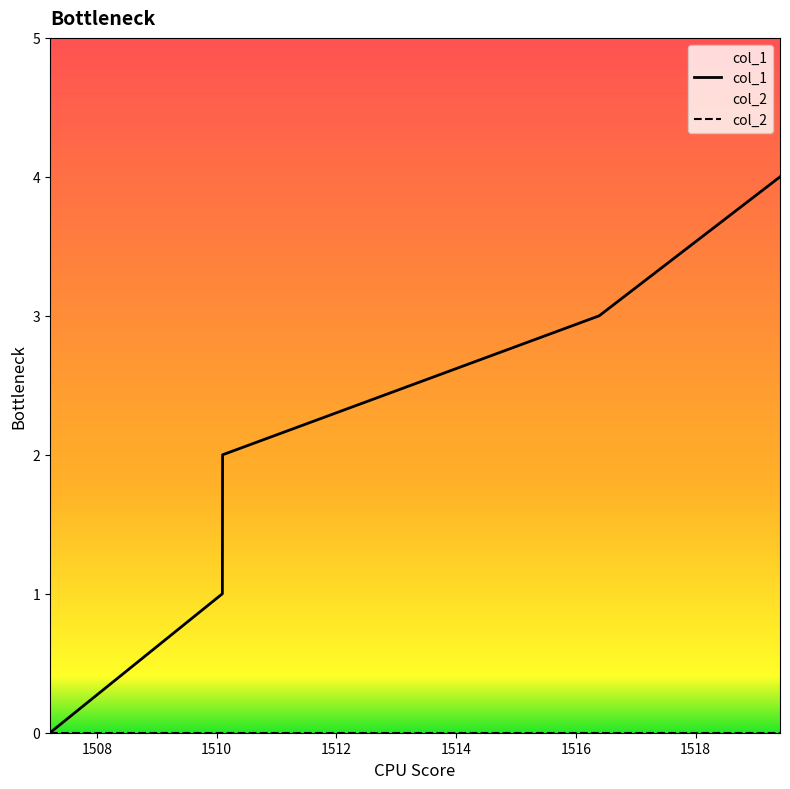

Which series has the largest range (max minus min)?

col_1